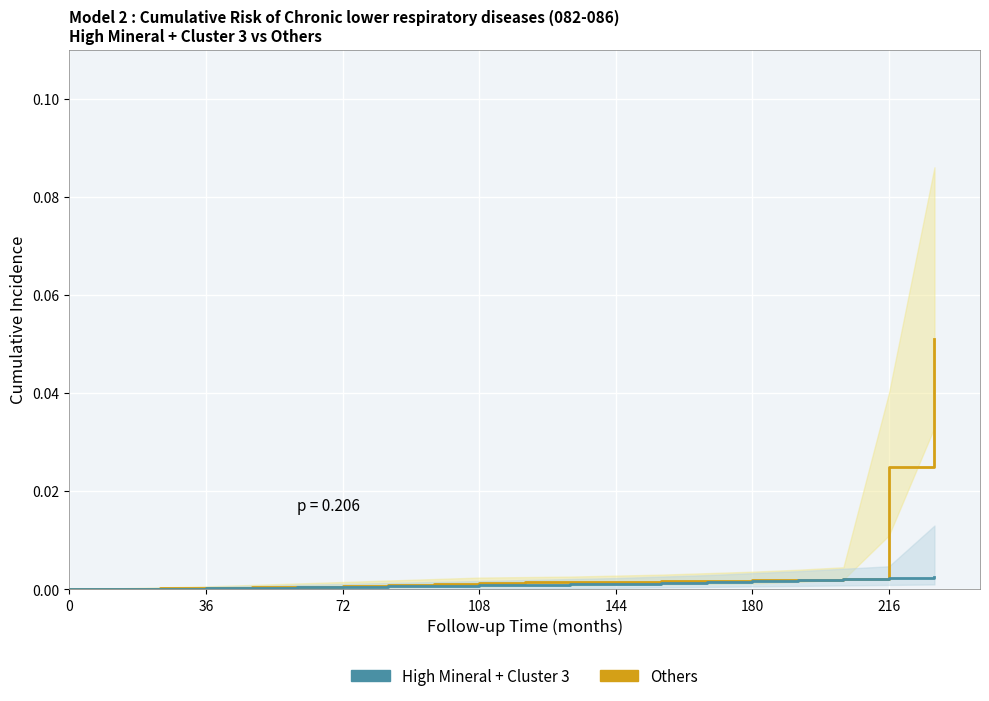

Rank the series by their average value, from highest to lowest.

Others, High Mineral + Cluster 3